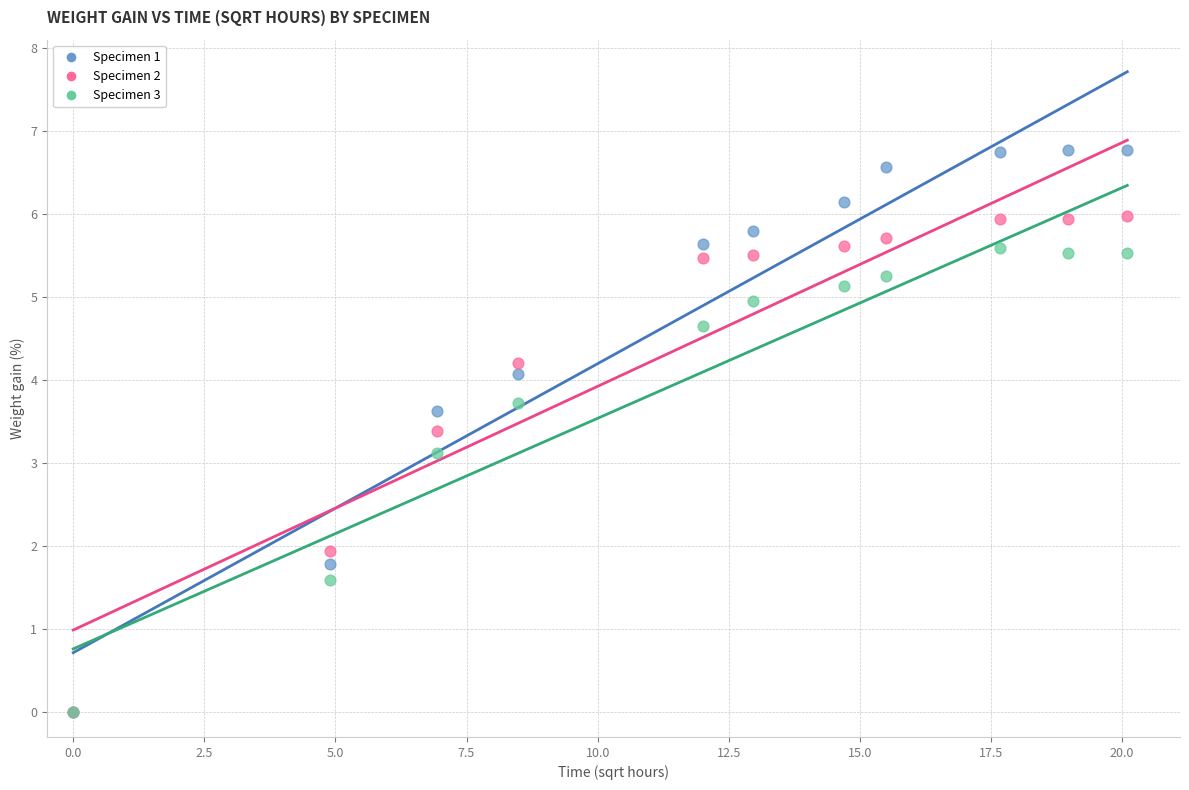

Across all series, what Y value is closest to 3?

3.1